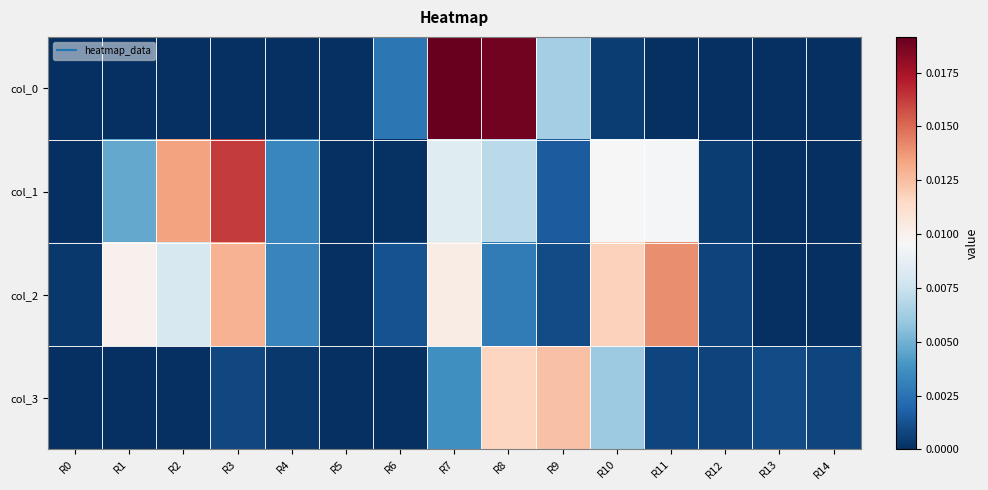

Rank the series by their maximum value, from highest to lowest.

col_0, col_1, col_2, col_3